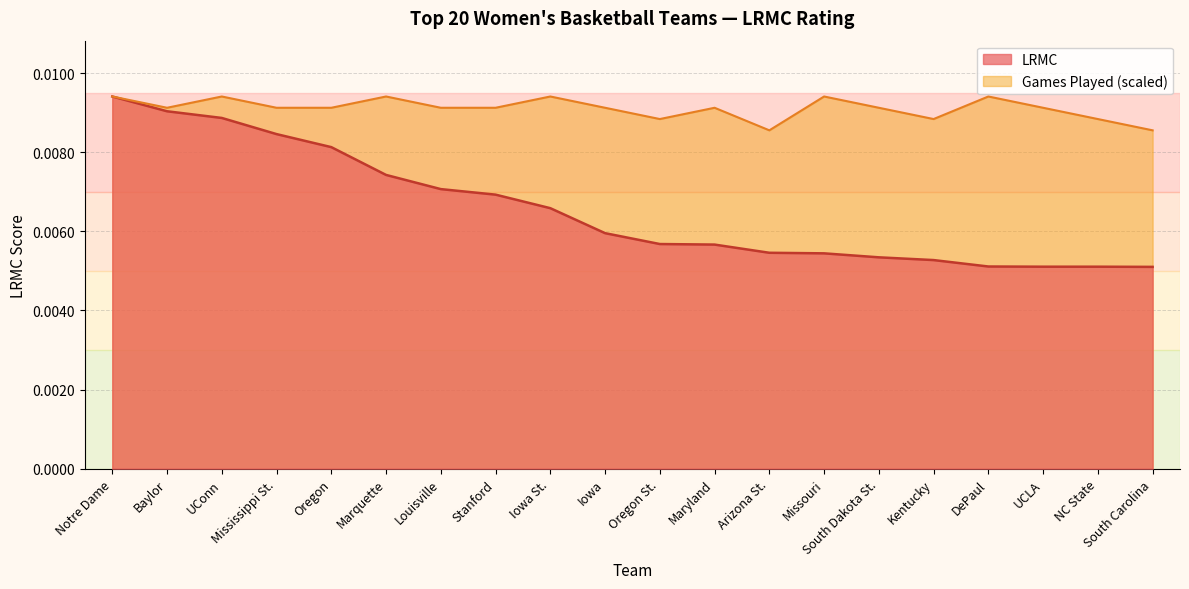

How many interior local peaks does the ngames_norm series have?

6